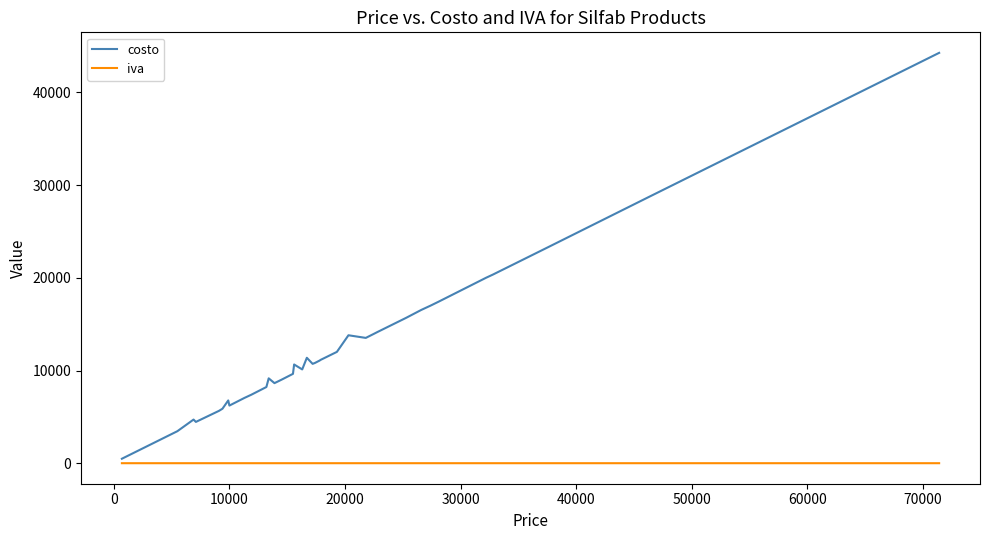

Which series has the largest total across all categories?

costo